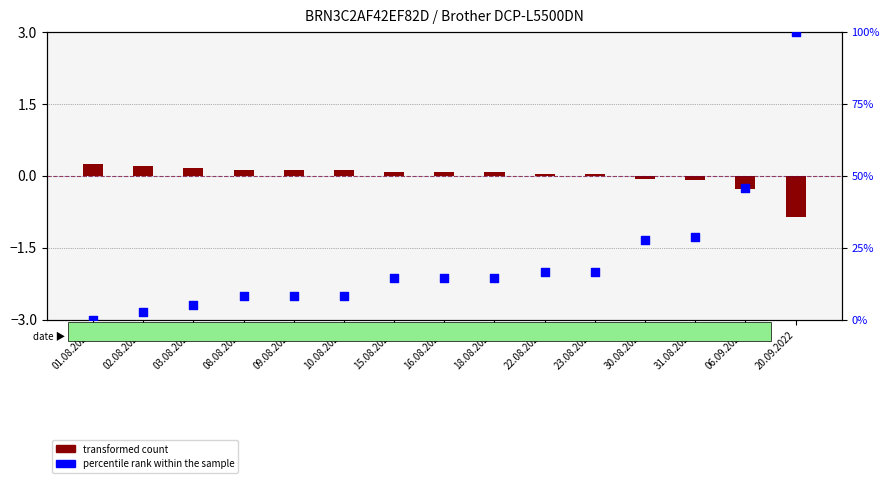

What are all the series names shown in the legend?

transformed count, percentile rank within the sample